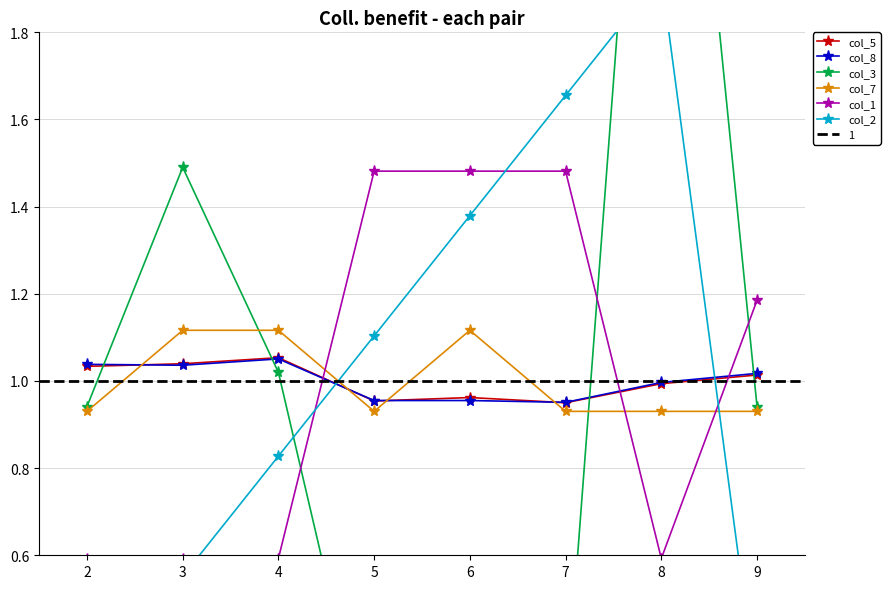

Reading right to left, what are all the values shown in this chart?

col_5: 1.0	1.0	1.0	1.0	1.0	1.1	1.0	1.0
col_8: 1.0	1.0	1.0	1.0	1.0	1.1	1.0	1.0
col_3: 0.9	3.1	0.2	0.2	0.1	1.0	1.5	0.9
col_7: 0.9	0.9	0.9	1.1	0.9	1.1	1.1	0.9
col_1: 1.2	0.6	1.5	1.5	1.5	0.6	0.6	0.6
col_2: 0.3	1.9	1.7	1.4	1.1	0.8	0.6	0.3